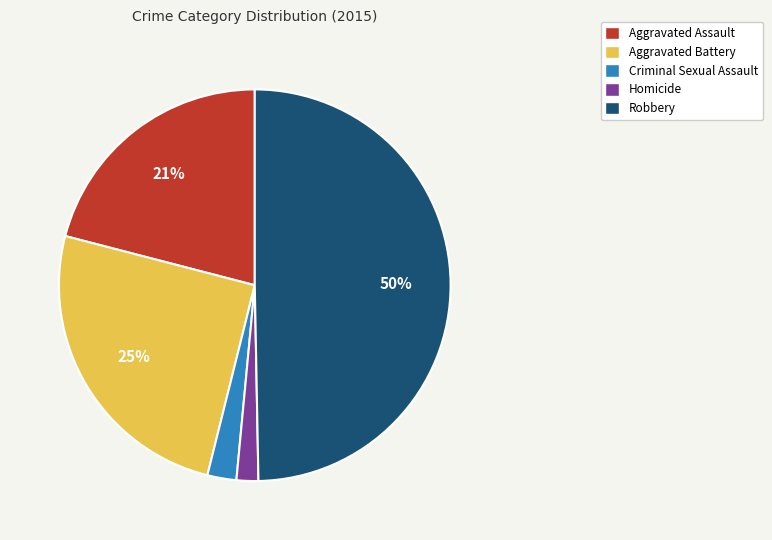

Approximately how many times larger is the value at Robbery compared to Aggravated Assault?

2.4